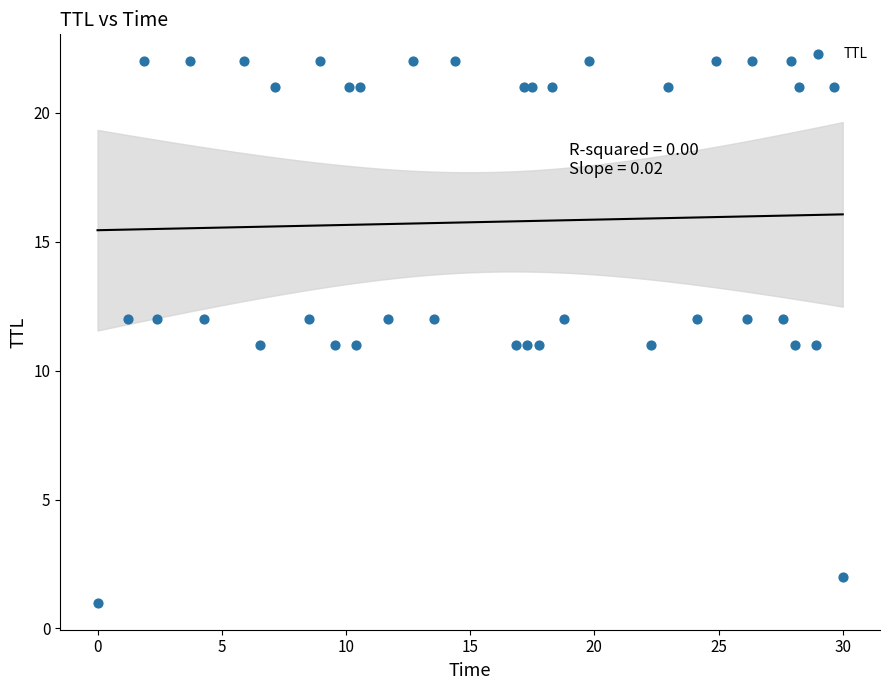

What is the range of Y values (max minus min)?

21